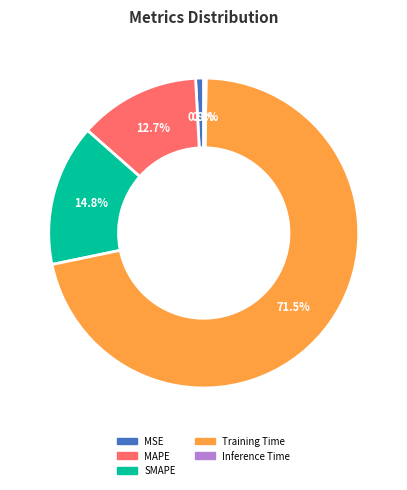

Combined, what portion of the pie is MAPE and MSE?

13.5%